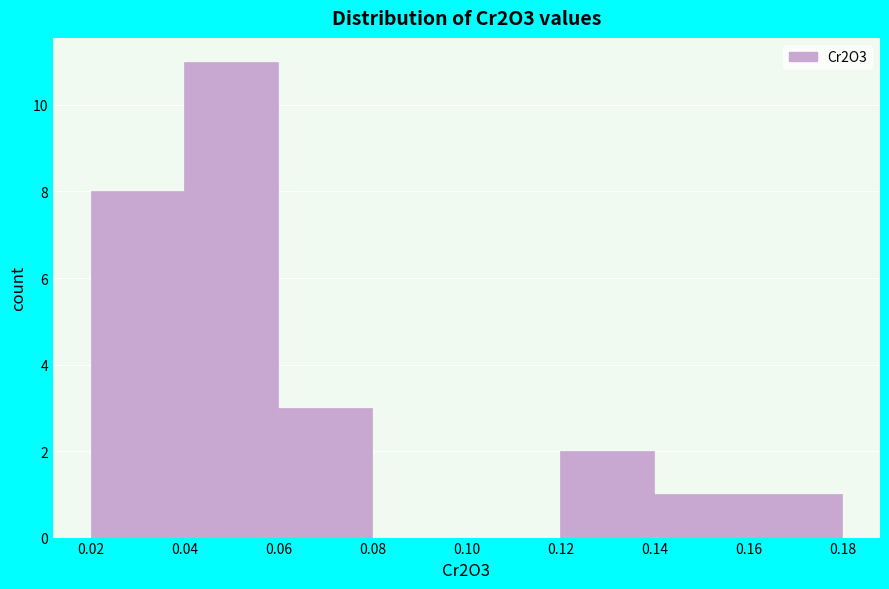

Reading left to right, list every bar in this chart as the range it spans on the x-axis followed by its height. The values are not printed on the chart, so give them approximately, as read against the axis.

0.02 to 0.04: 8
0.04 to 0.06: 11
0.06 to 0.08: 3
0.08 to 0.10: 0
0.10 to 0.12: 0
0.12 to 0.14: 2
0.14 to 0.16: 1
0.16 to 0.18: 1